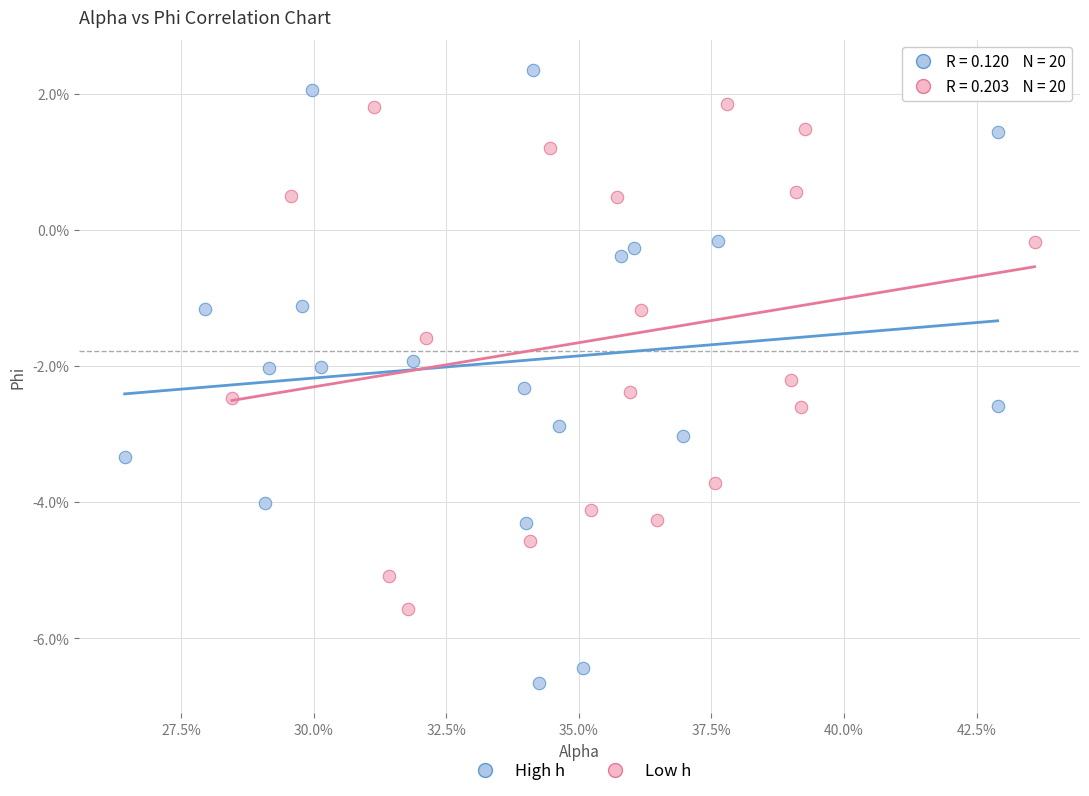

What are all the series names shown in the legend?

High h, Low h